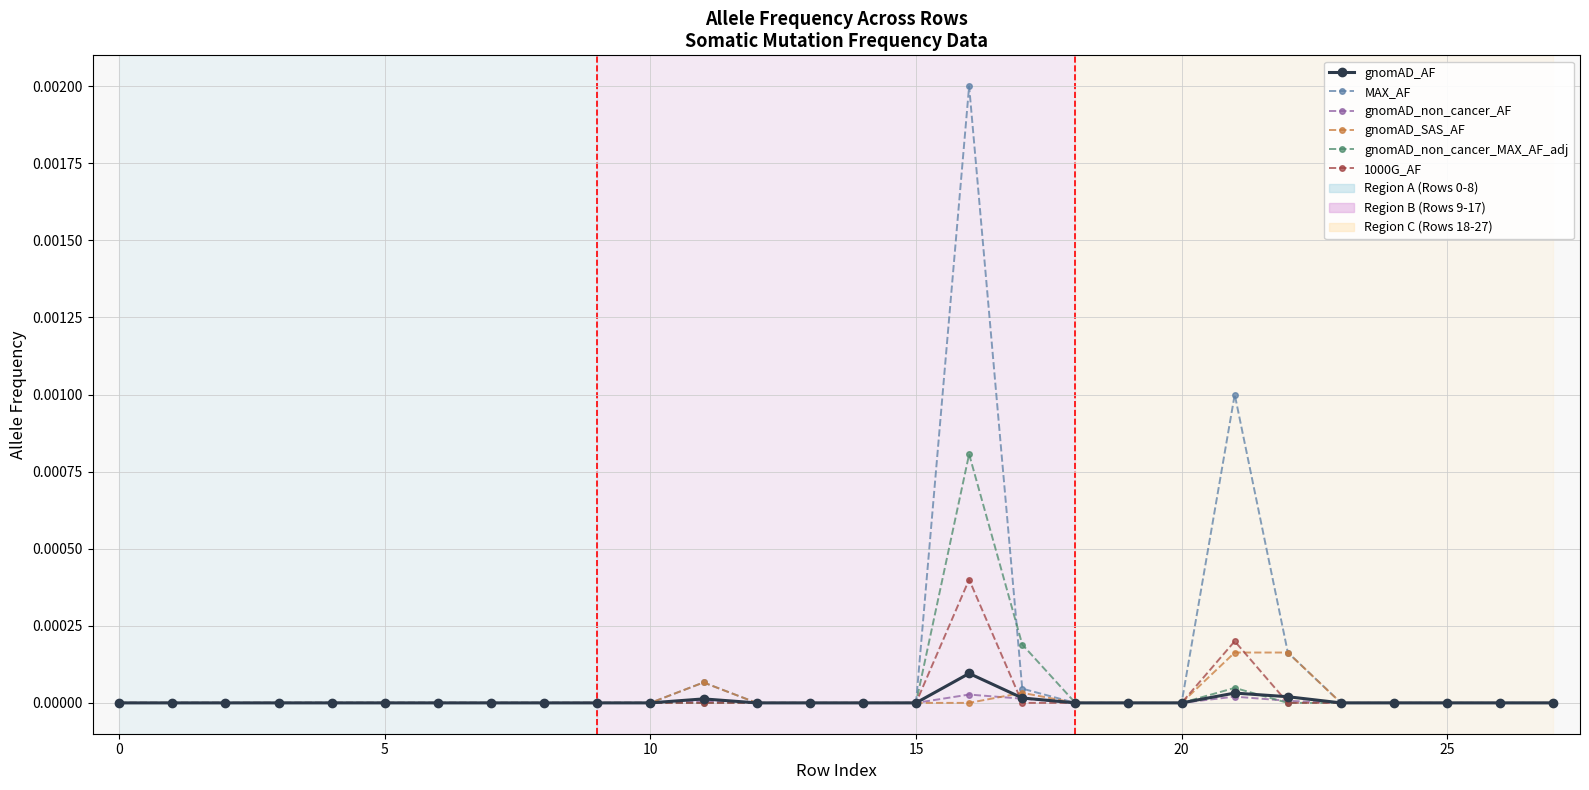

Which series has the widest spread of values?

MAX_AF